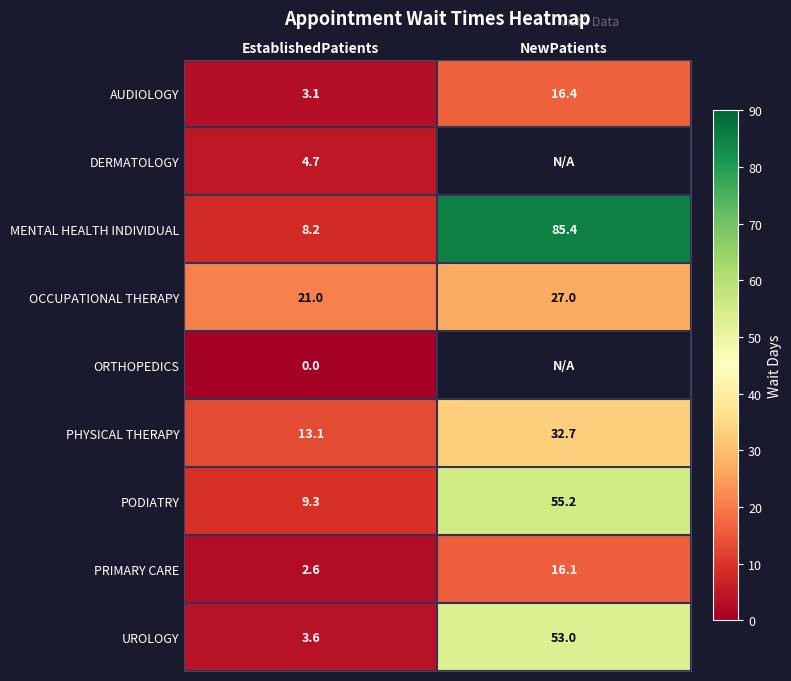

Rank the series at EstablishedPatients from lowest to highest value.

ORTHOPEDICS, PRIMARY CARE, AUDIOLOGY, UROLOGY, DERMATOLOGY, MENTAL HEALTH INDIVIDUAL, PODIATRY, PHYSICAL THERAPY, OCCUPATIONAL THERAPY